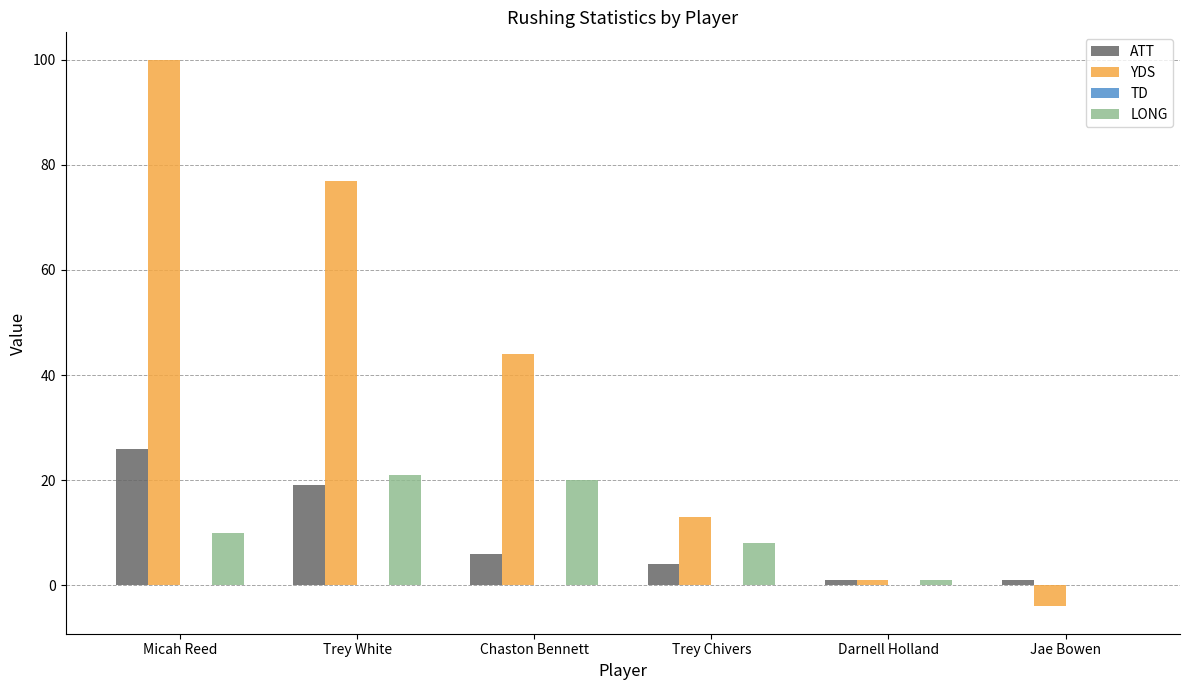

Reading left to right, transcribe all the data shown in this chart.

ATT: Micah Reed=26	Trey White=19	Chaston Bennett=6	Trey Chivers=4	Darnell Holland=1	Jae Bowen=1
YDS: Micah Reed=100	Trey White=77	Chaston Bennett=44	Trey Chivers=13	Darnell Holland=1	Jae Bowen=-4
LONG: Micah Reed=10	Trey White=21	Chaston Bennett=20	Trey Chivers=8	Darnell Holland=1	Jae Bowen=0